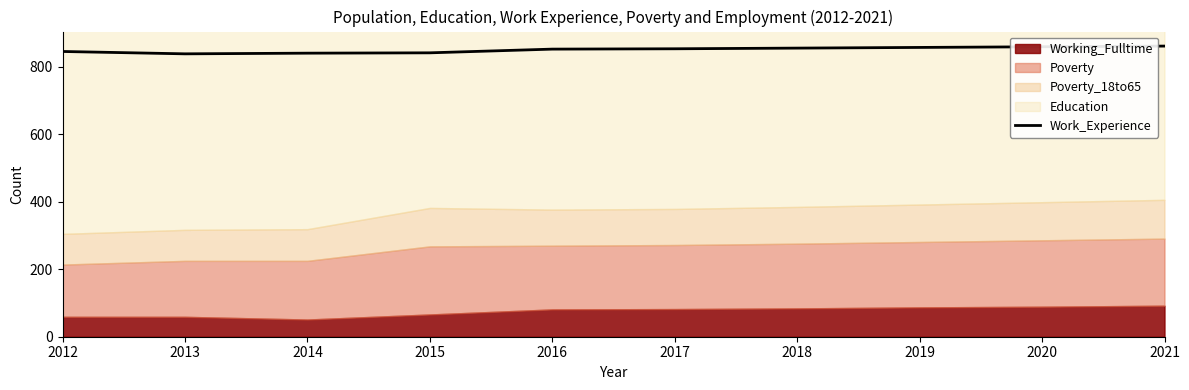

Is it true that Work_Experience equals 841 at 2014?

True